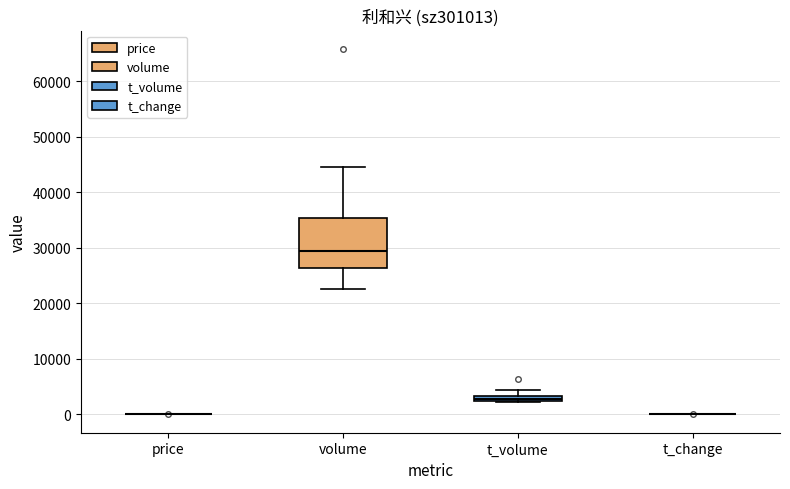

Comparing the boxes themselves (not the whiskers), which one is the tallest?

volume